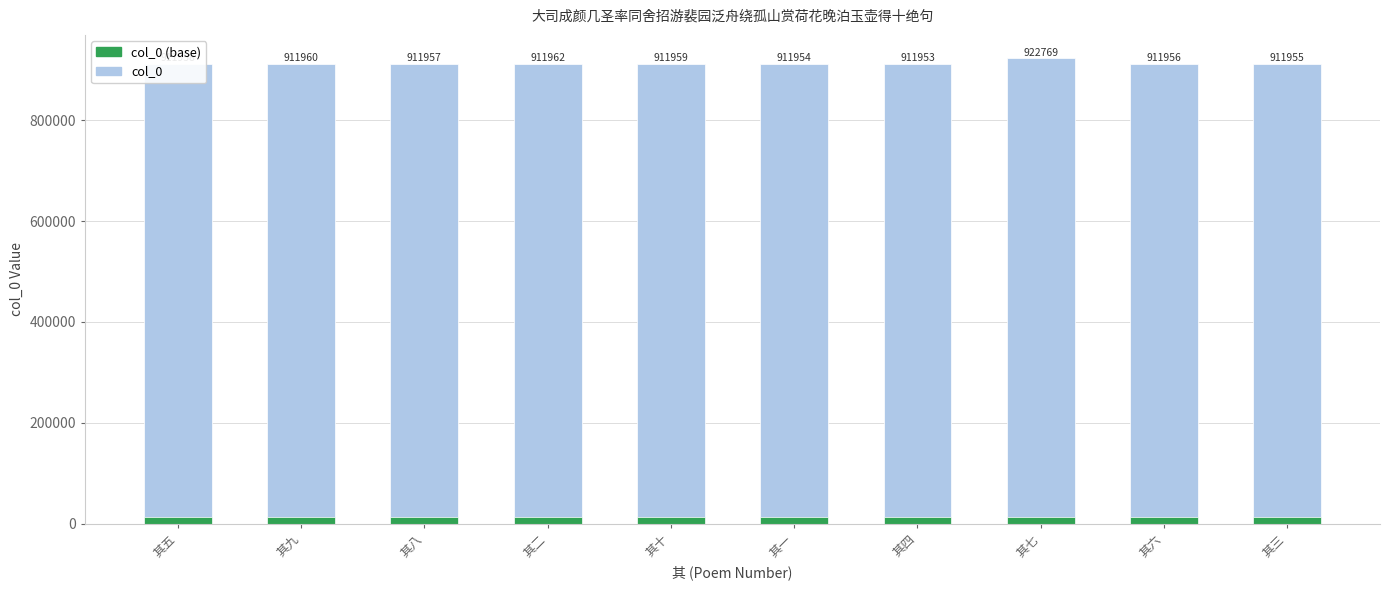

List the series in order of their overall mean, lowest first.

col_0 (base), col_0